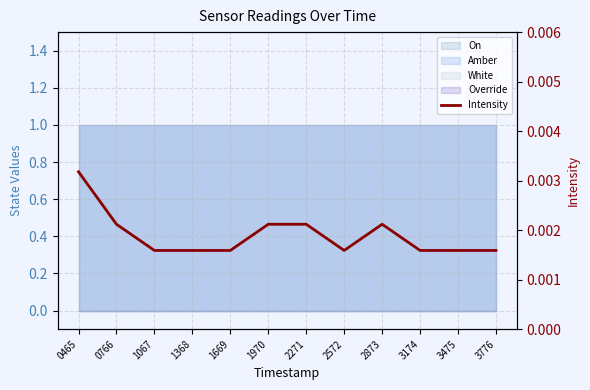

At which label is the value closest to 0?

1067